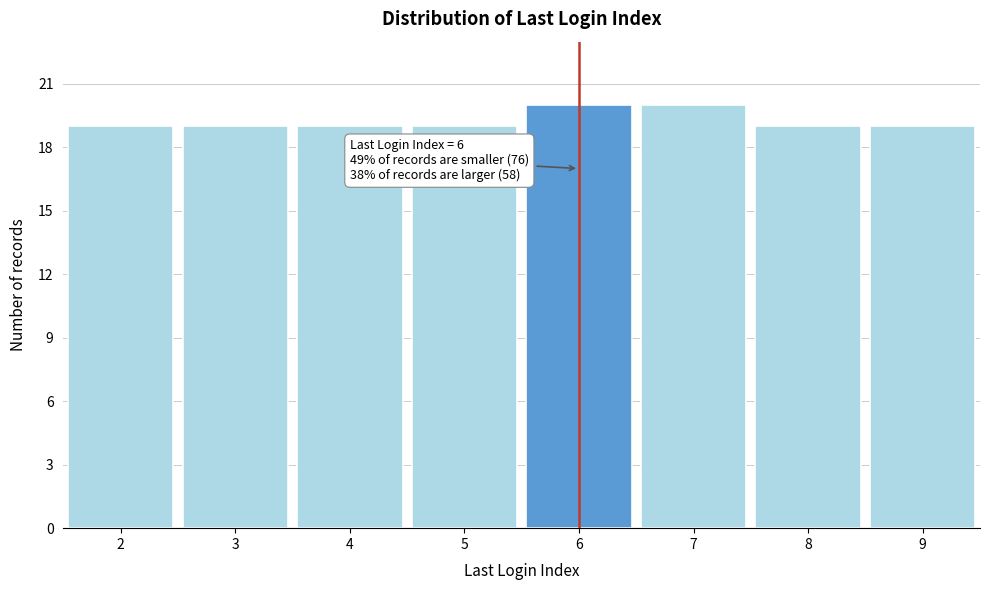

Reading left to right, list all the values displayed in this chart.

19	19	19	19	20	20	19	19